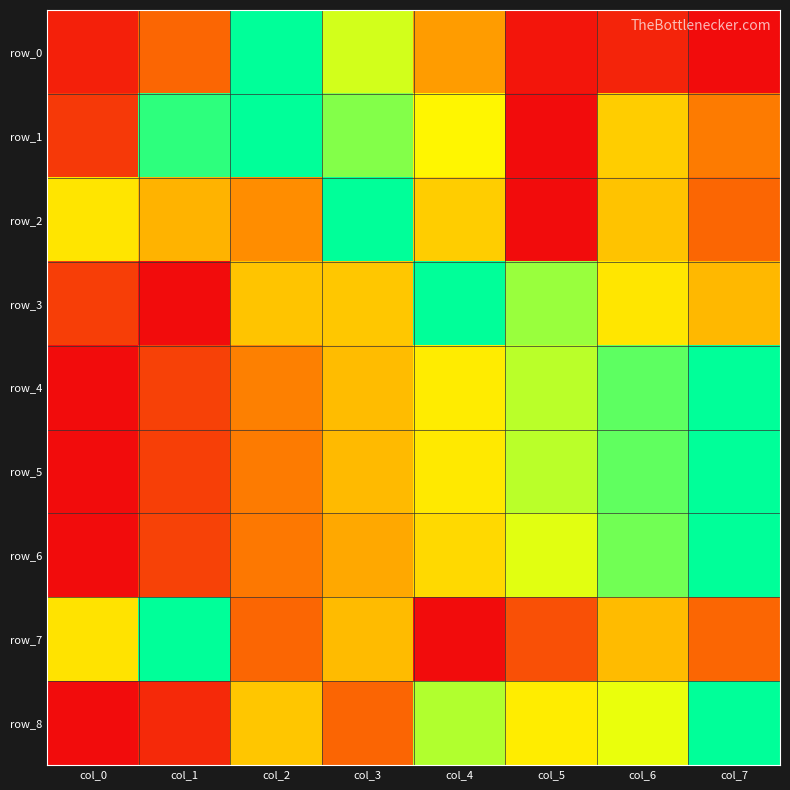

Is the value of row_5 at col_1 greater than the value of row_8 at col_5?

No